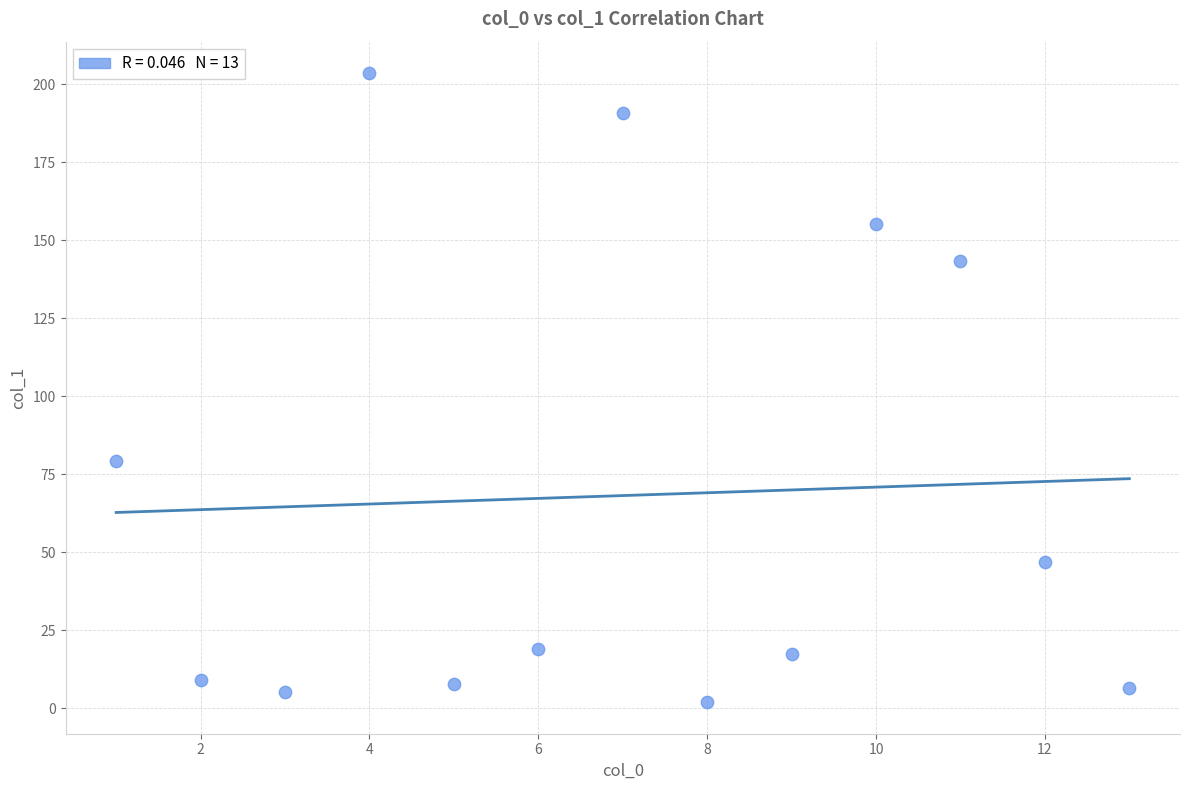

What is the range of X values (max minus min)?

12.0